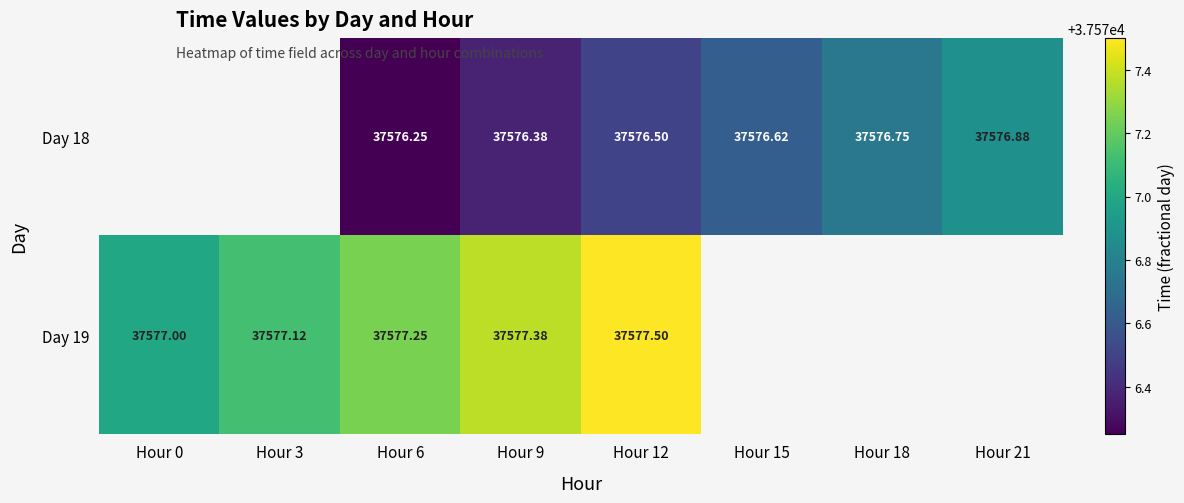

Is the value of Day 18 at Hour 18 greater than the value of Day 19 at Hour 6?

No